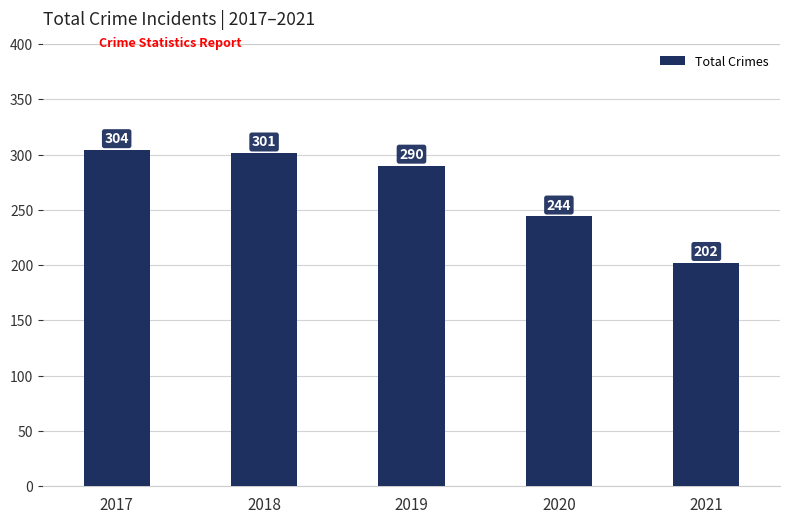

What is the value of the 5th bar from the left?

202